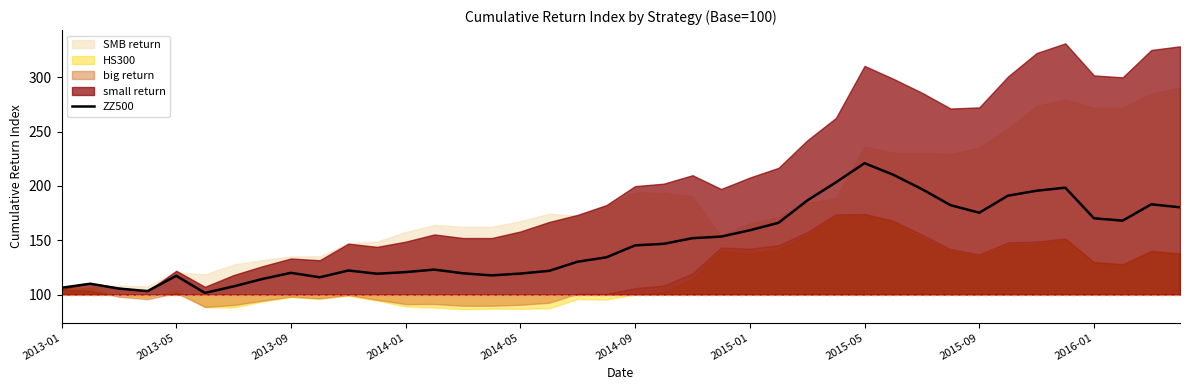

What value does the data have at 23?

153.4